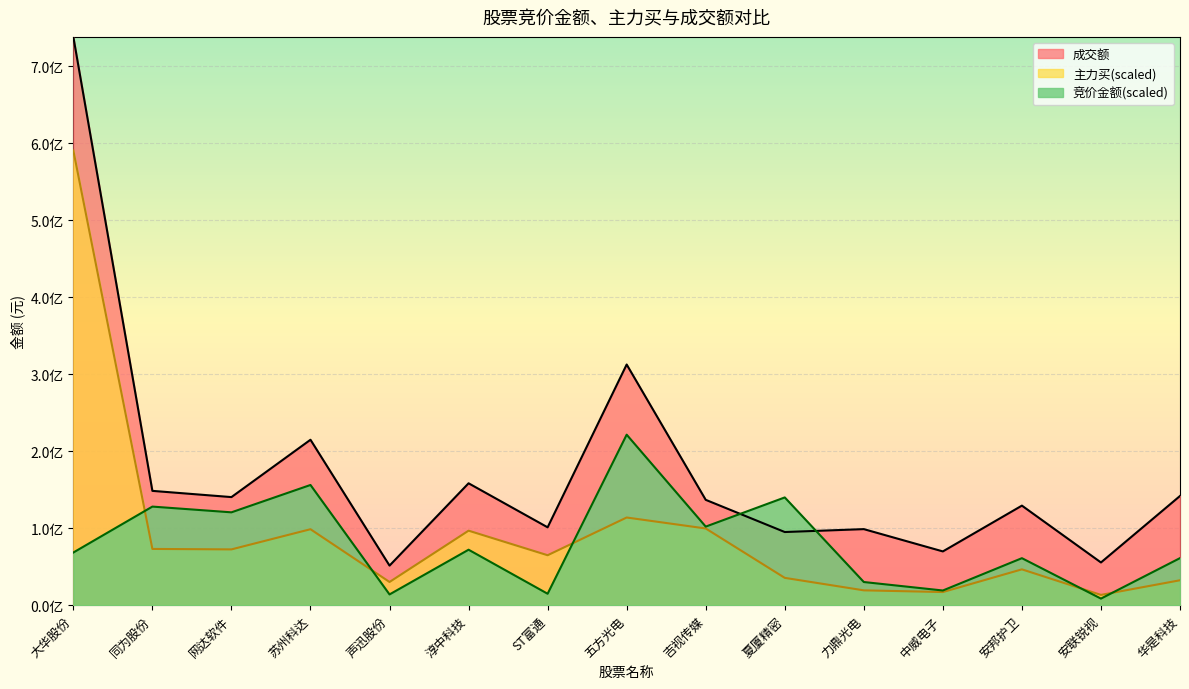

What is the label of the 9th point from the right?

ST富通